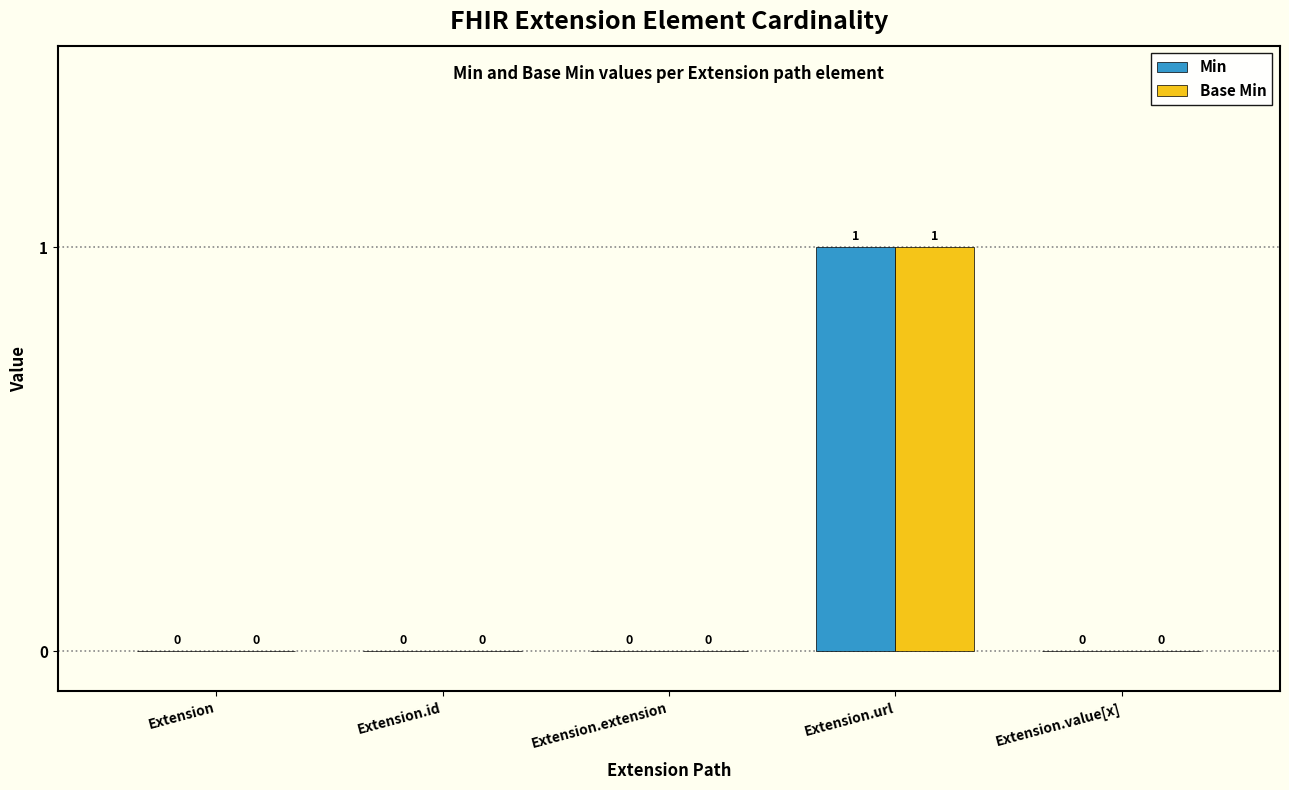

What is the highest value of the Base Min series?

1